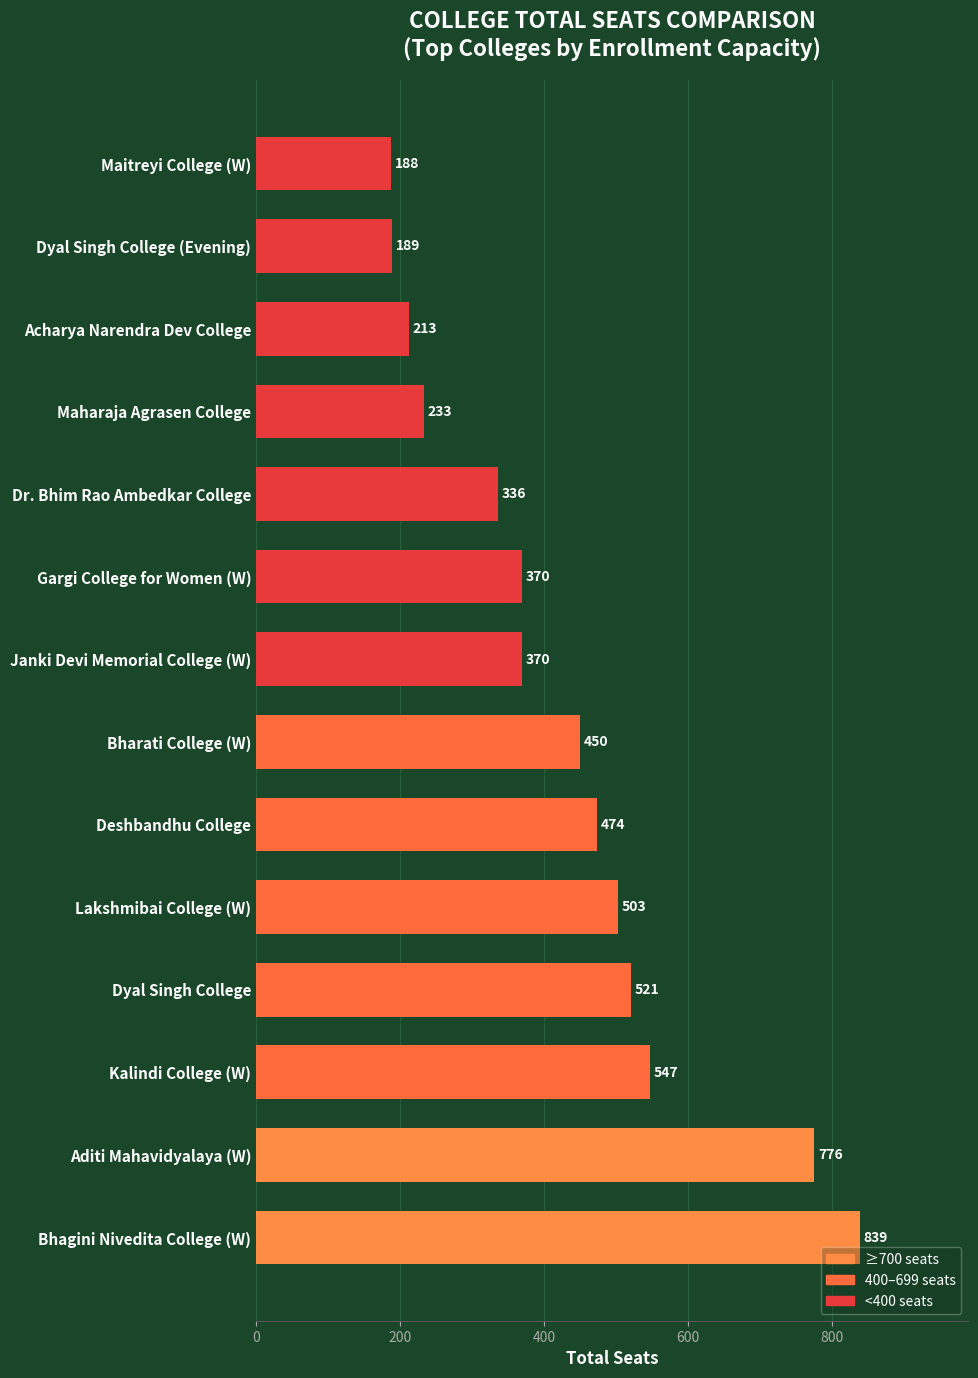

What is the sum of all values?

6009